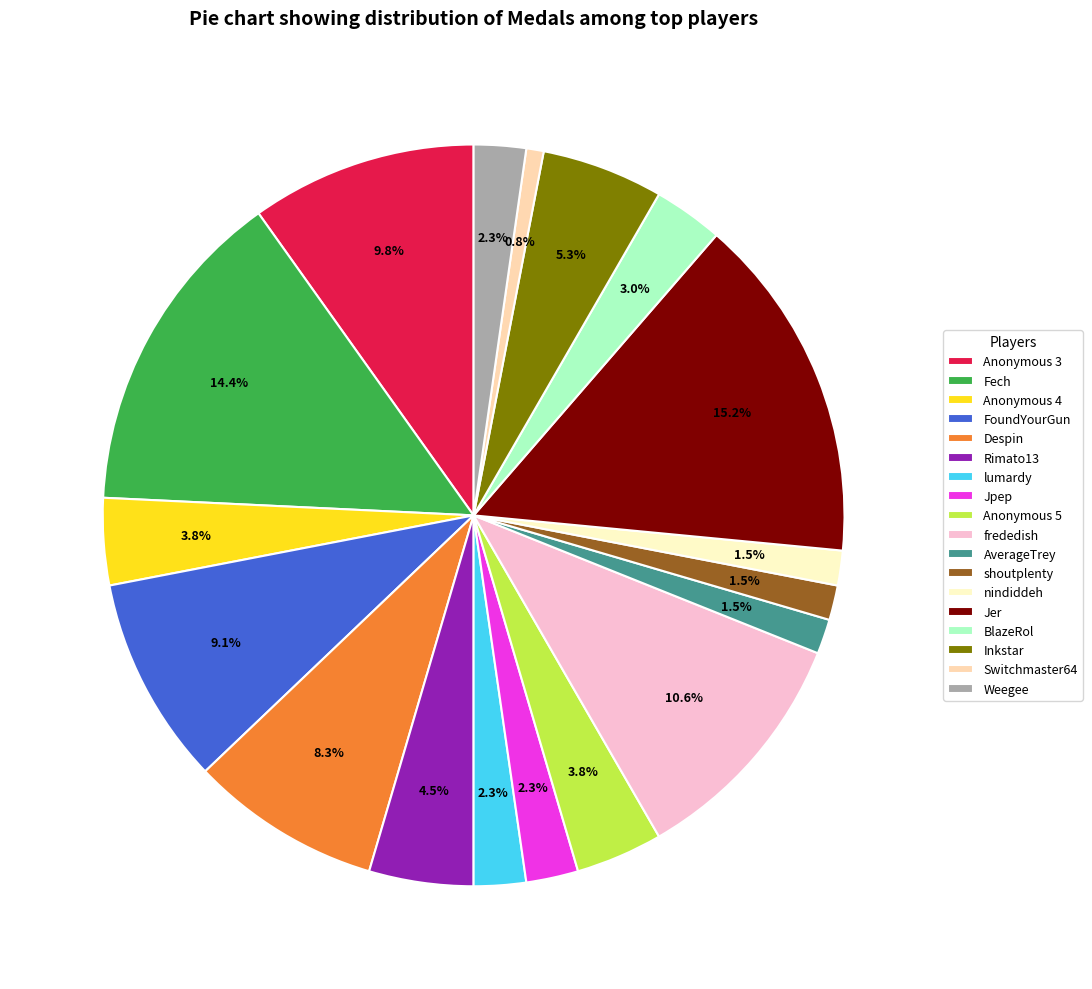

Do Switchmaster64 and shoutplenty together represent more than half of the pie?

No